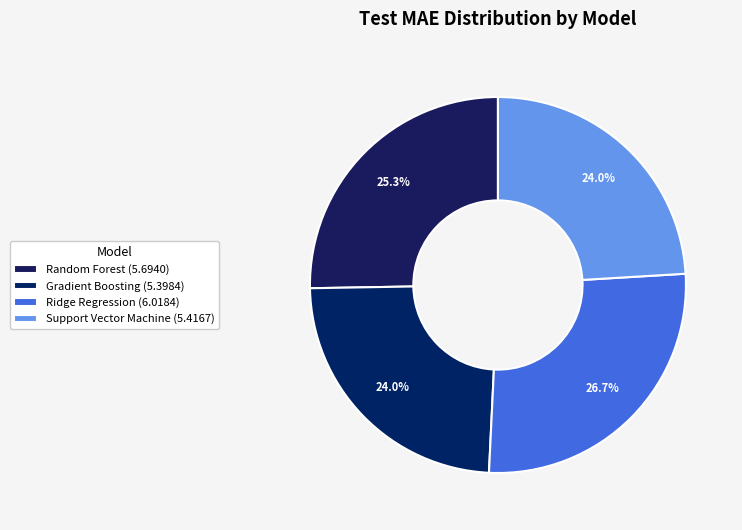

To the nearest percent, what is the average slice percentage?

25%